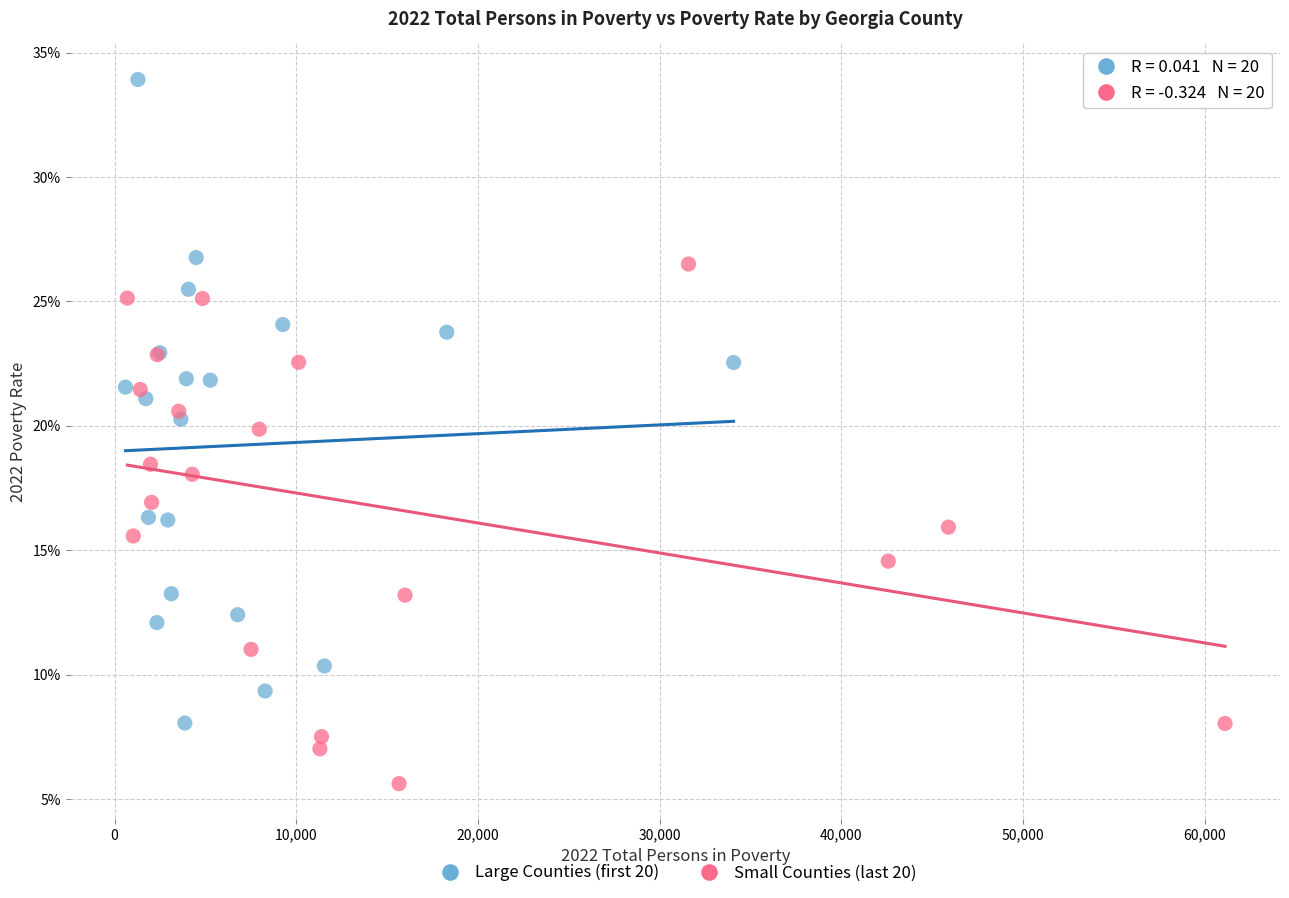

Which series reaches the minimum Y coordinate?

Small Counties (last 20)